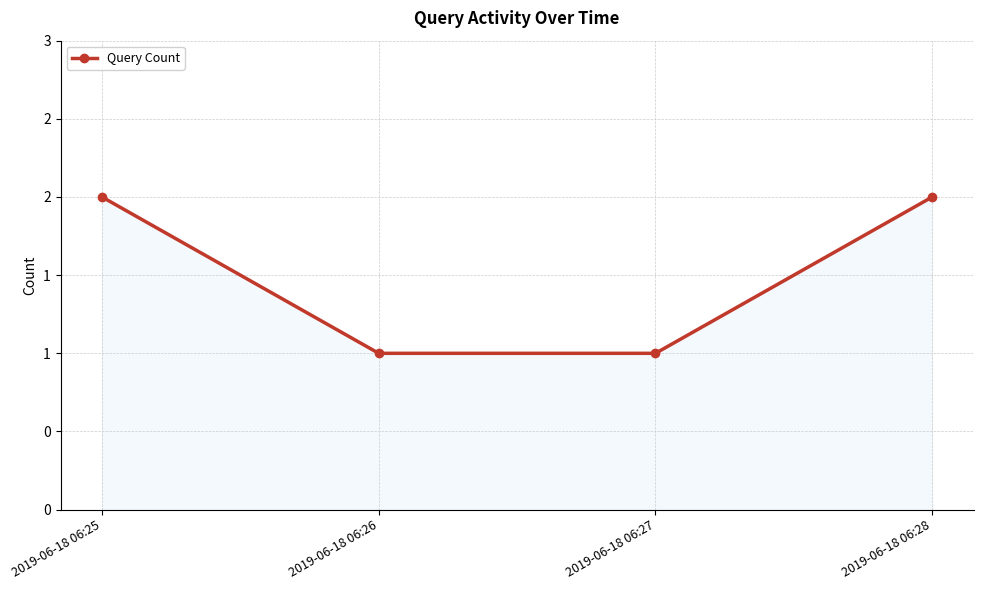

Does the chart have visible grid lines?

Yes